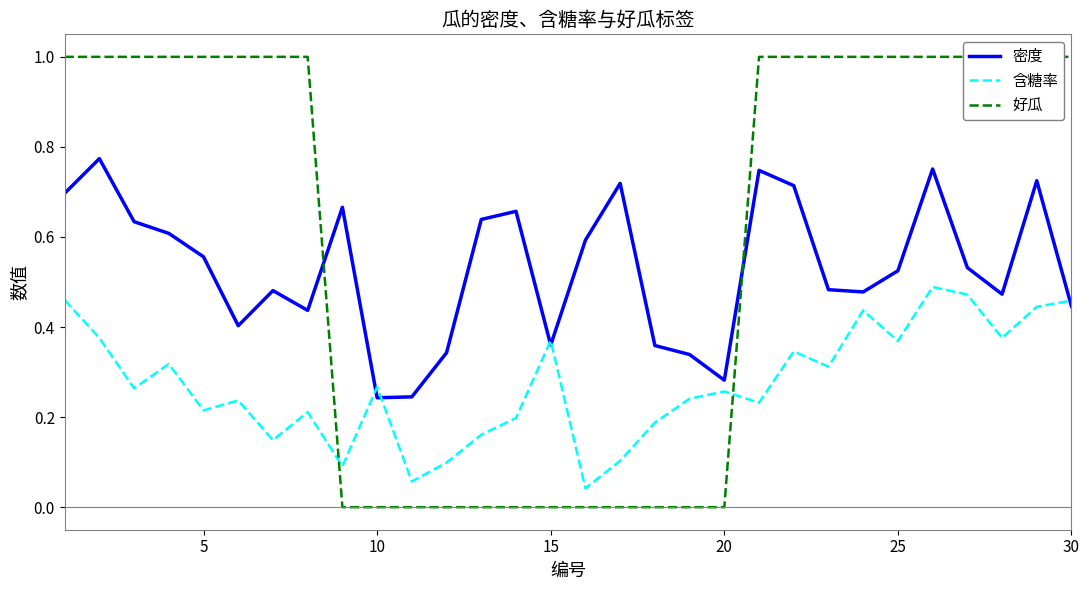

True or false: 好瓜 and 密度 cross at least once.

True